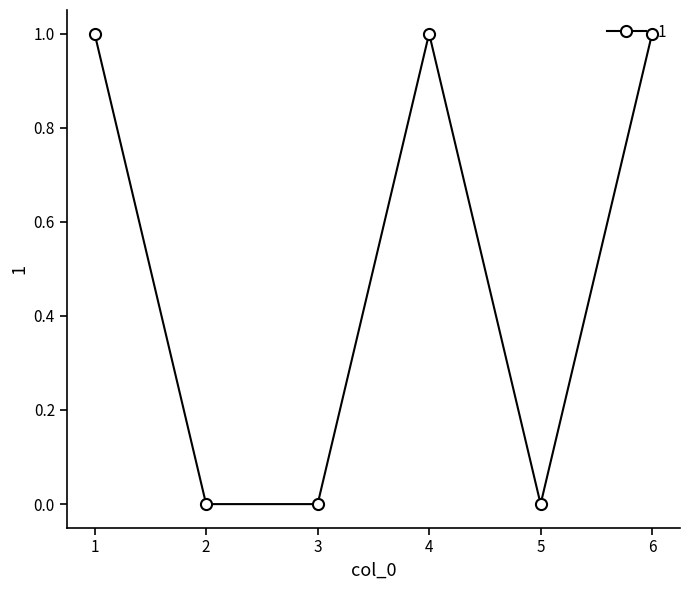

What is the sum of all values?

3